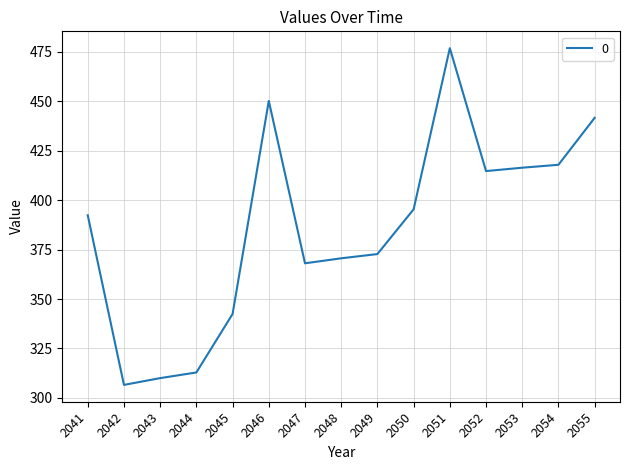

What is the greatest value displayed?

476.9